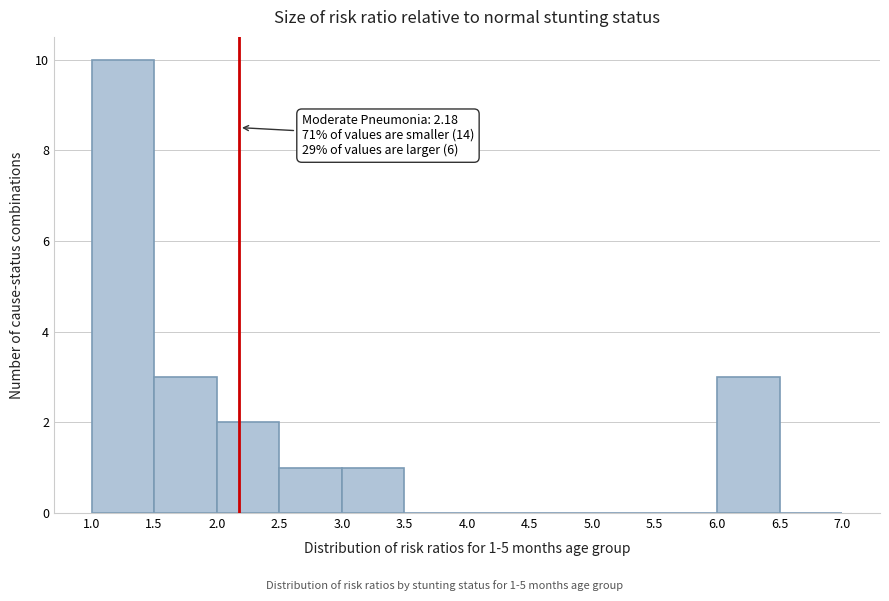

Which range on the x-axis has the tallest bar?

1.0 to 1.5